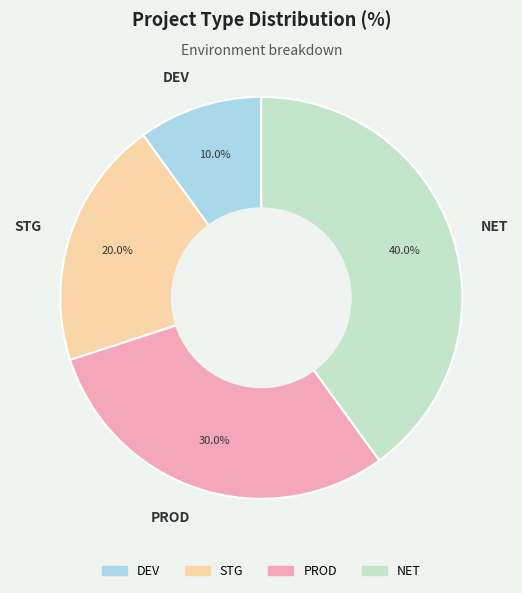

Is the sum of STG and DEV greater than half?

No